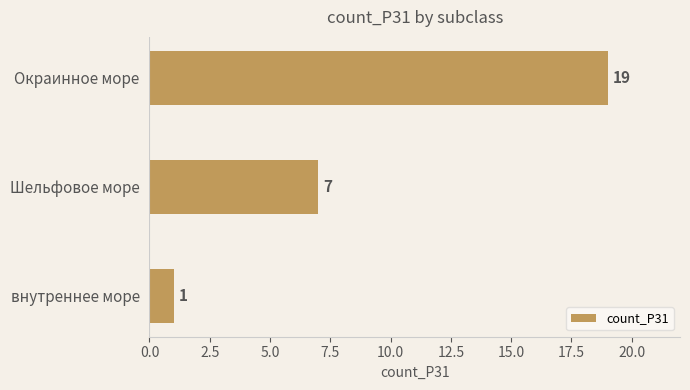

How many distinct data groups are displayed?

1